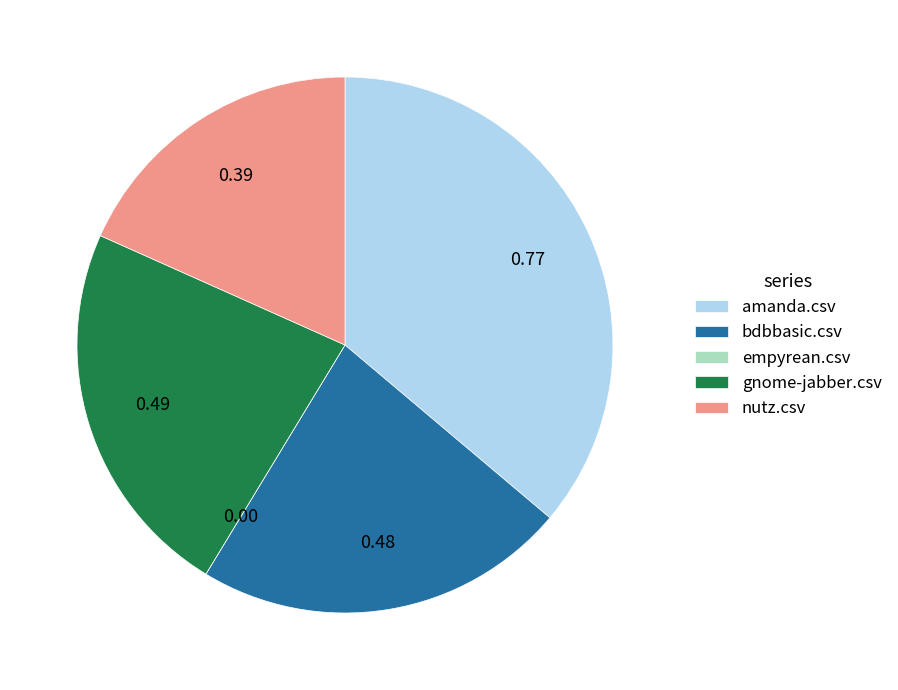

Between nutz.csv and amanda.csv, which is larger?

amanda.csv